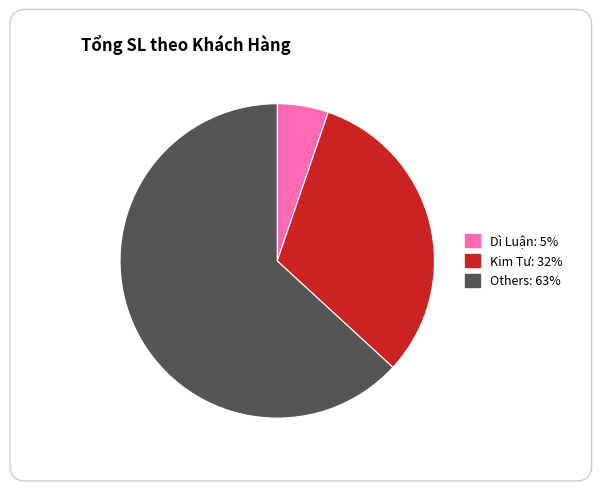

Is there a majority slice in this chart?

Yes